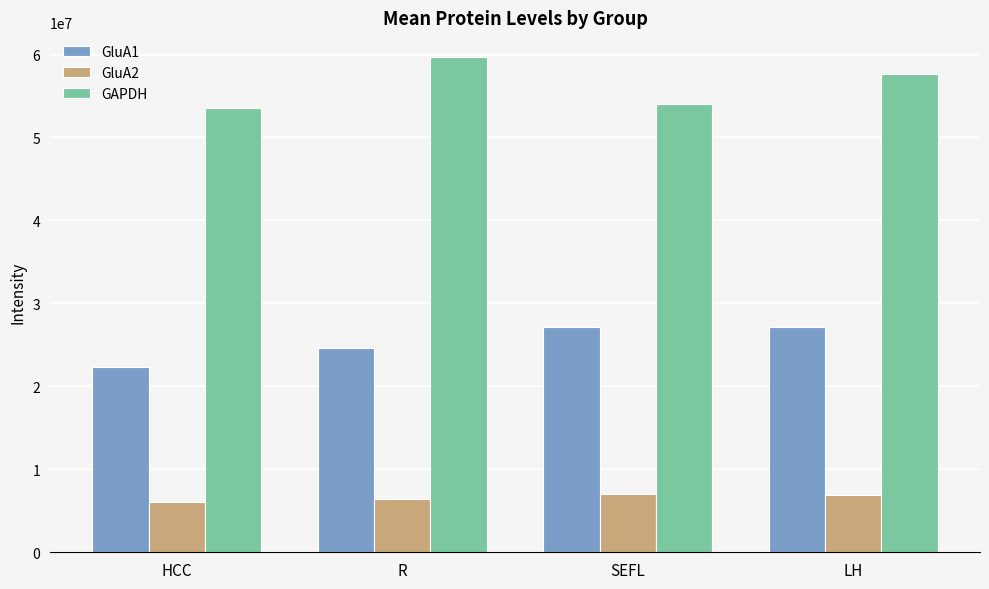

How many bars are there in total?

12